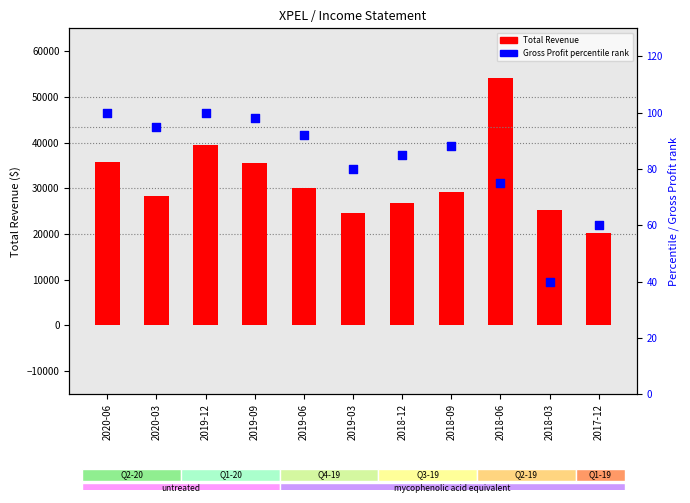

Which series reaches the minimum Y coordinate?

Gross Profit %ile